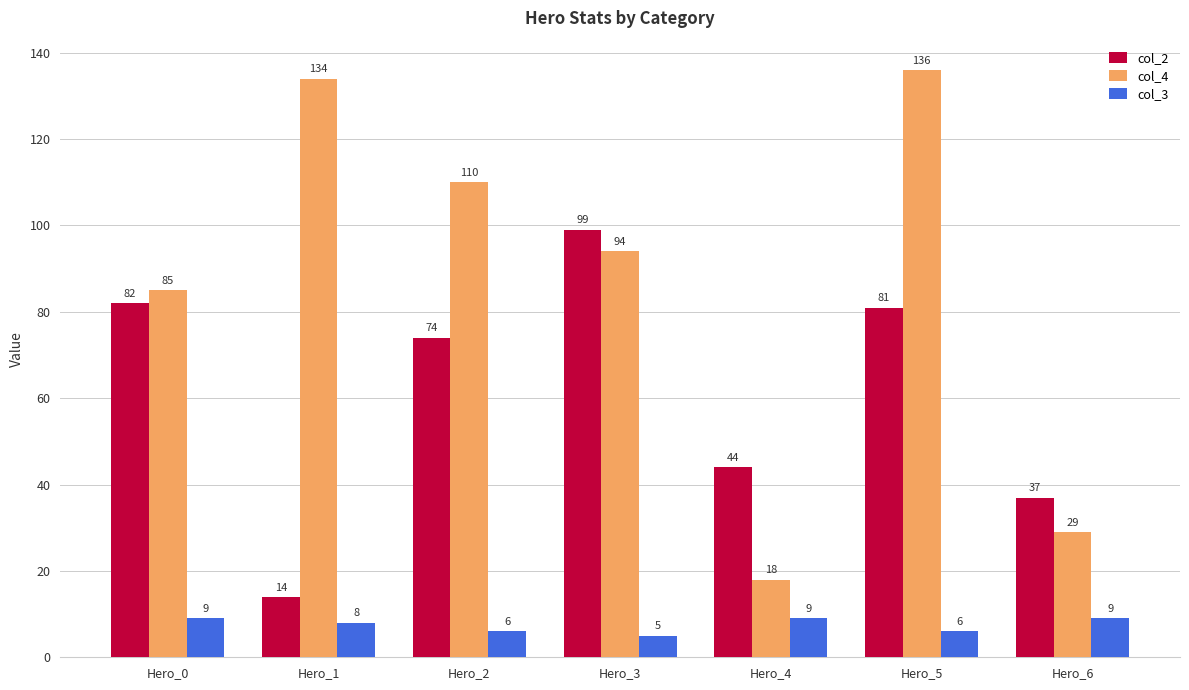

What is the value of the col_4 bar at the 5th from the left?

18